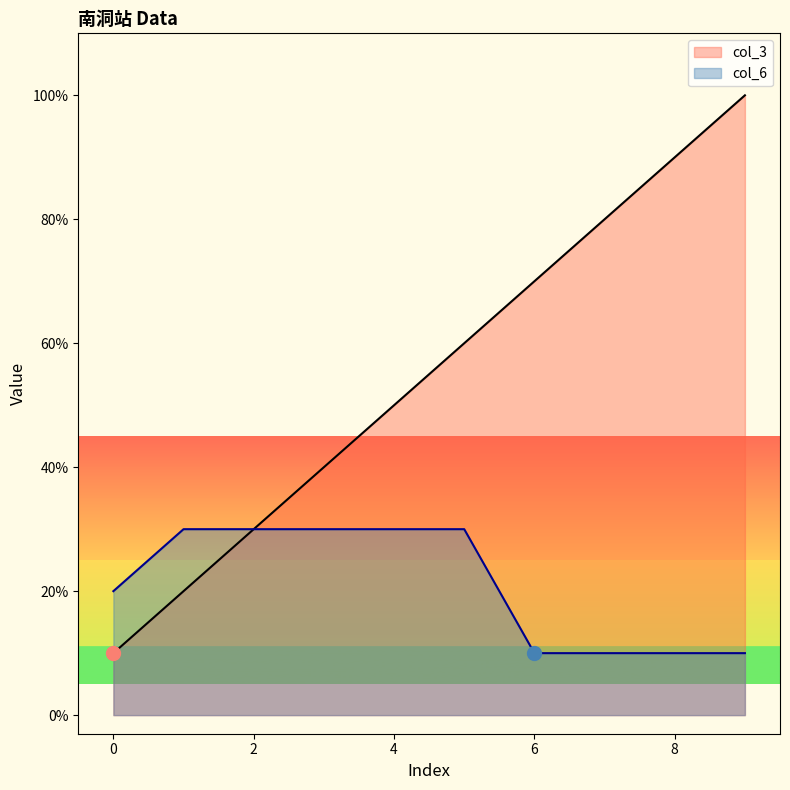

Reading left to right, transcribe all the data shown in this chart.

col_3: 0=1	1=2	2=3	3=4	4=5	5=6	6=7	7=8	8=9	9=10
col_6: 0=2	1=3	2=3	3=3	4=3	5=3	6=1	7=1	8=1	9=1